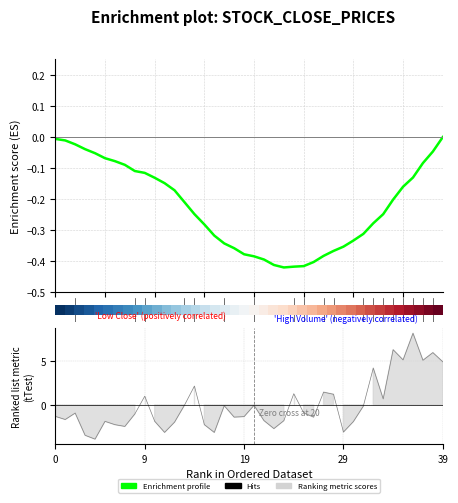

What is the value of the Enrichment profile point at the 38th from the left?

-0.1